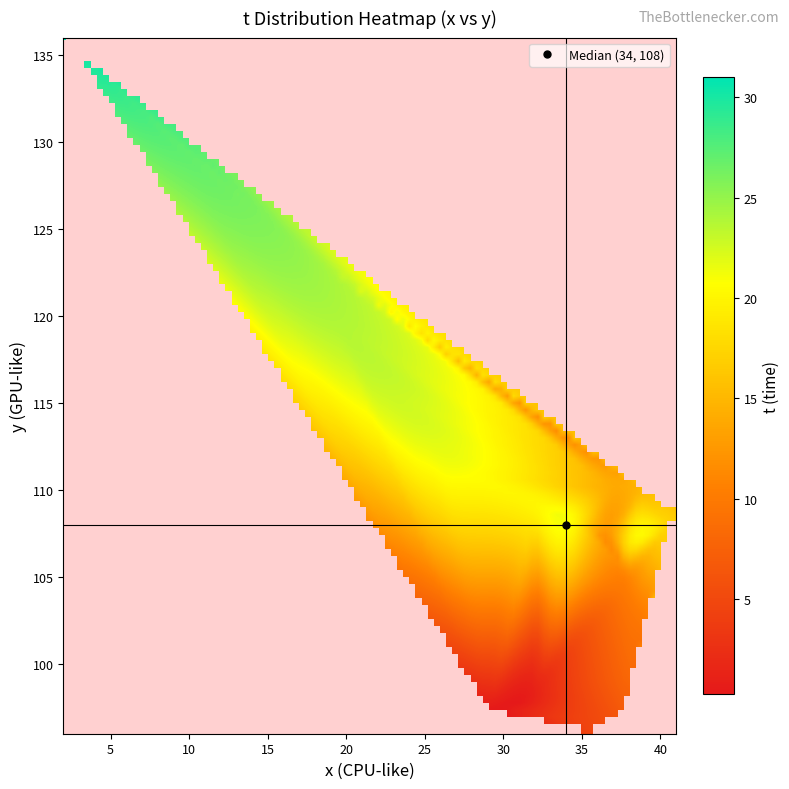

Reading left to right, extract all data points from this chart.

x: 0=29	1=32	2=33	3=33	4=35	5=36	6=37	7=38	8=38	9=39	10=38	11=38	12=37	13=37	14=37	15=39	16=41	17=41	18=38	19=35	20=32	21=27	22=25	23=22	24=19	25=17	26=14	27=10	28=7	29=6	30=5	31=2
y: 0=97	1=98	2=97	3=97	4=96	5=96	6=97	7=97	8=99	9=101	10=104	11=105	12=107	13=108	14=110	15=110	16=109	17=108	18=107	19=108	20=109	21=111	22=113	23=116	24=120	25=124	26=126	27=129	28=132	29=133	30=134	31=136